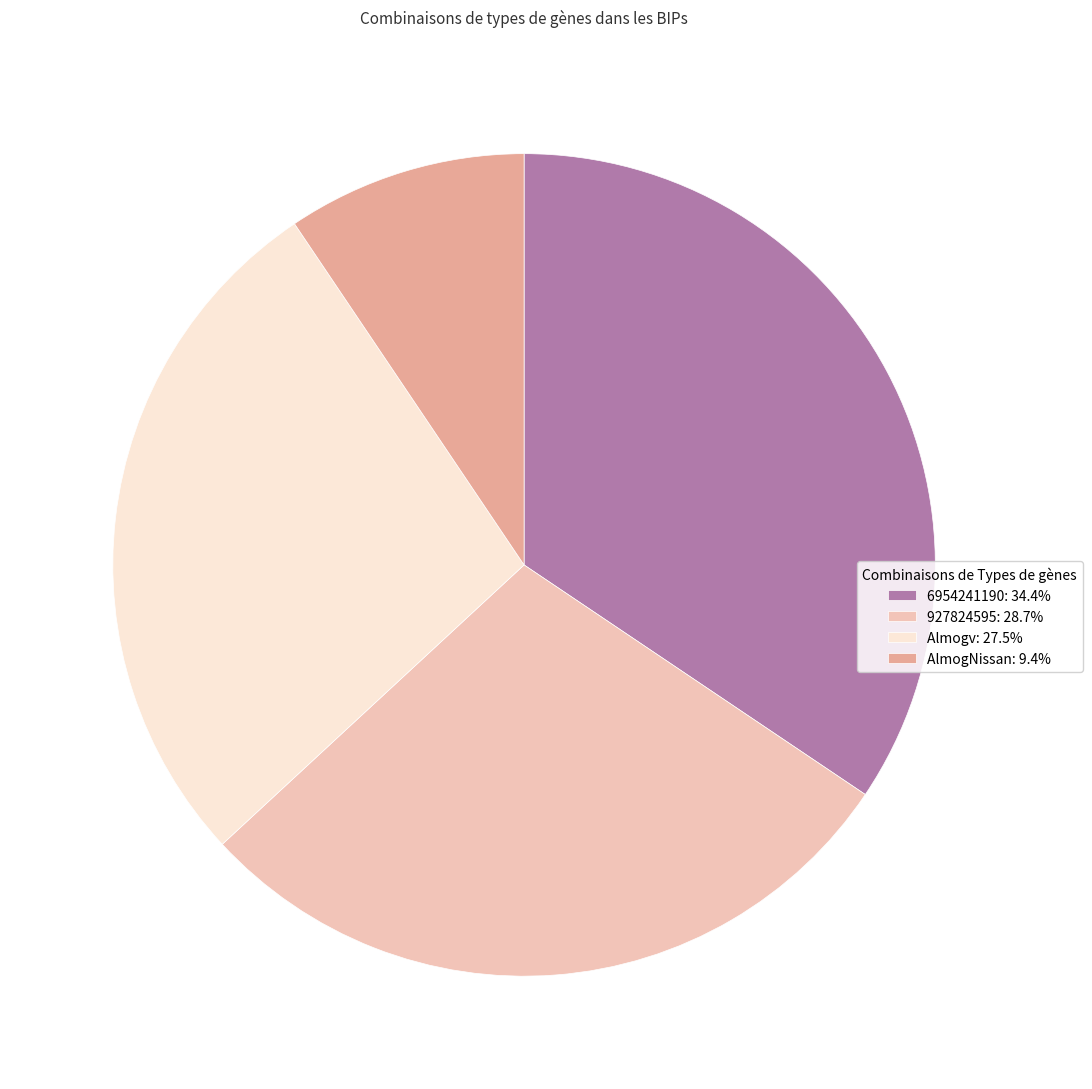

Is there any slice that represents more than half of the pie?

No